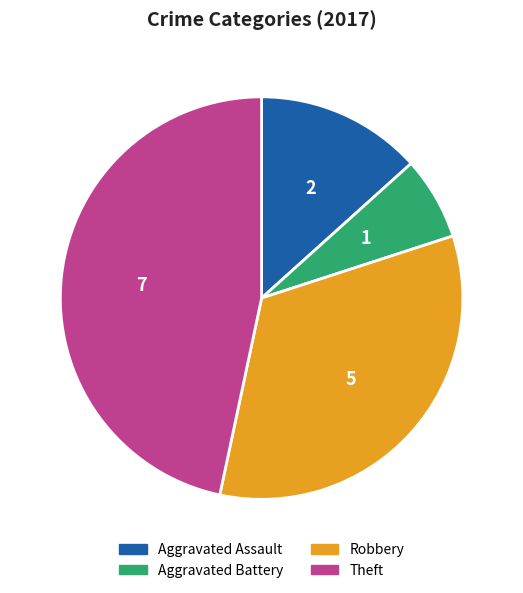

Does Aggravated Battery account for over 50% of the chart?

No